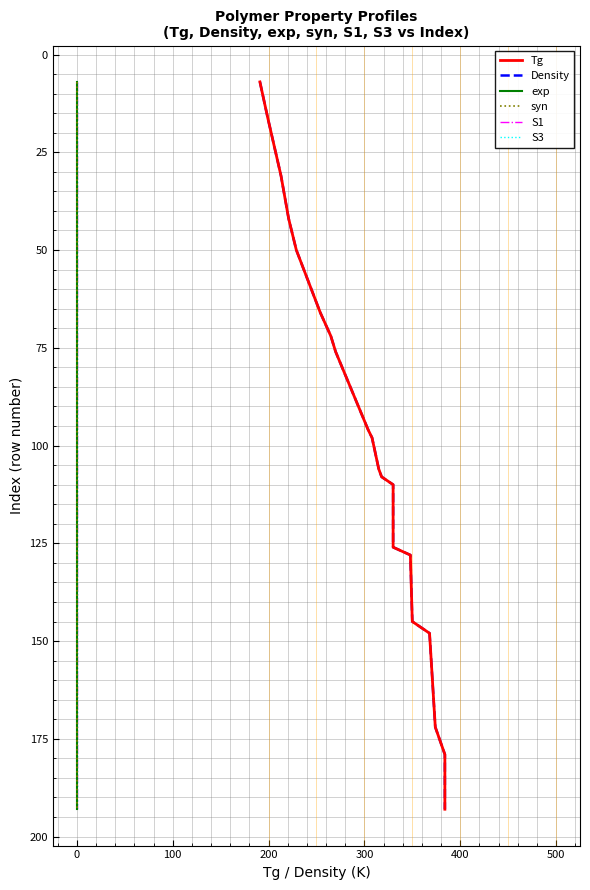

True or false: S1 and S3 intersect in this chart.

False